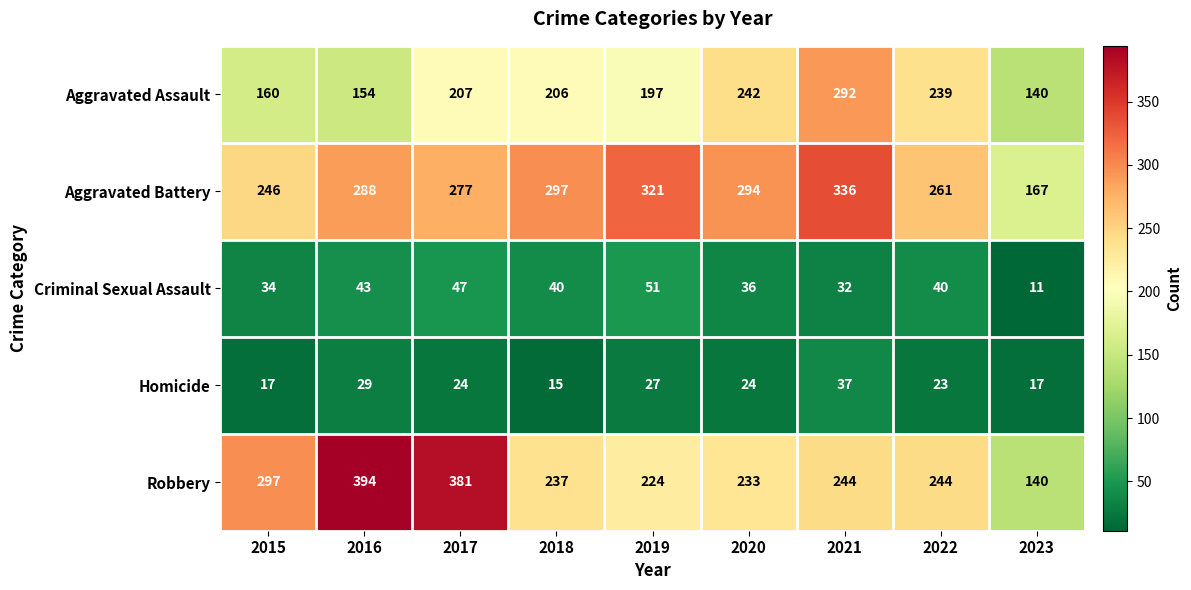

What is the highest value of the Homicide series?

37